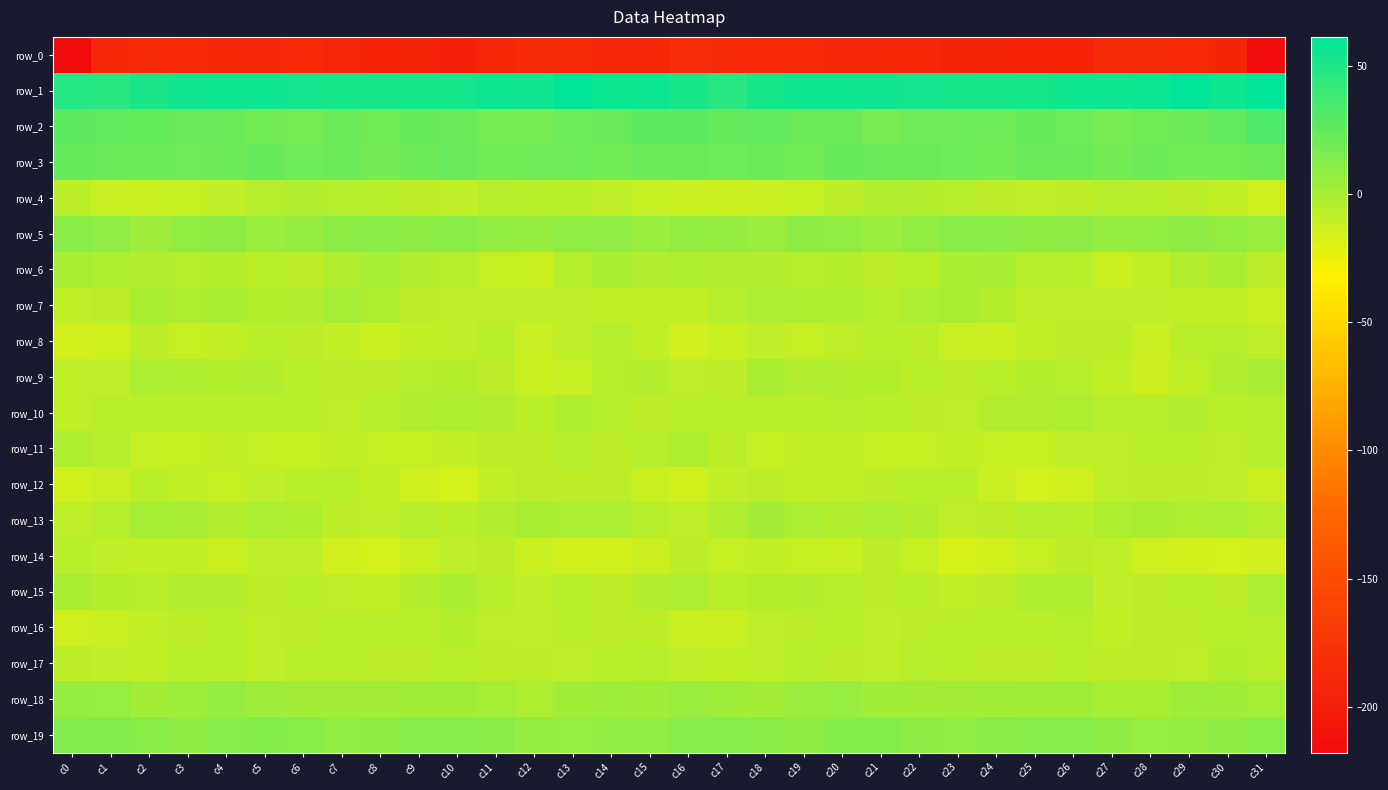

Which has a higher value, c7 or c20?

c20